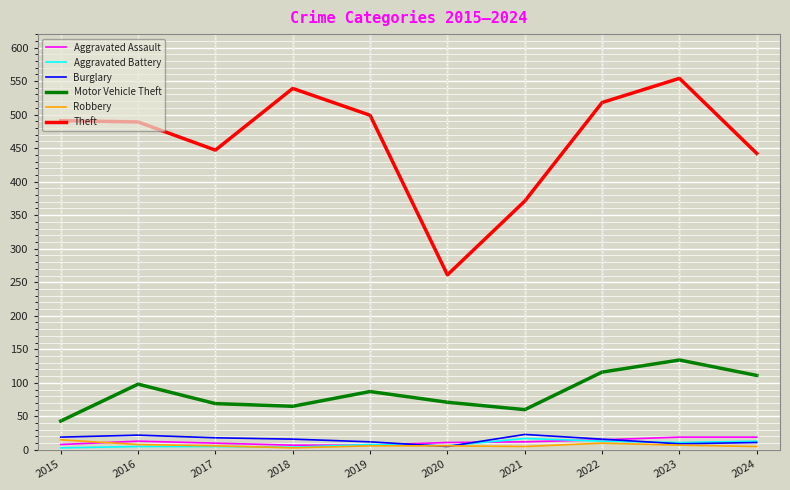

Which series has the largest range (max minus min)?

Theft